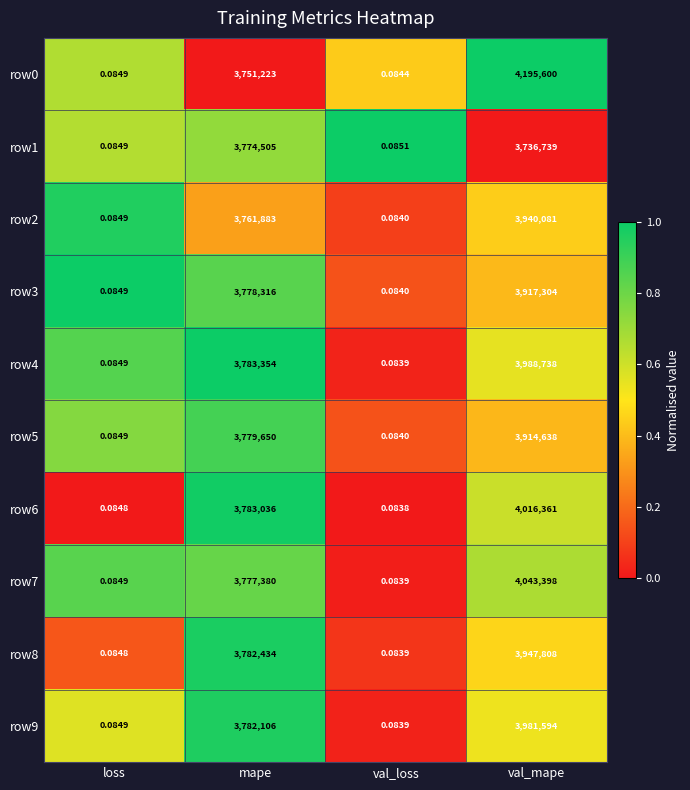

Which series has the widest spread of values?

row0